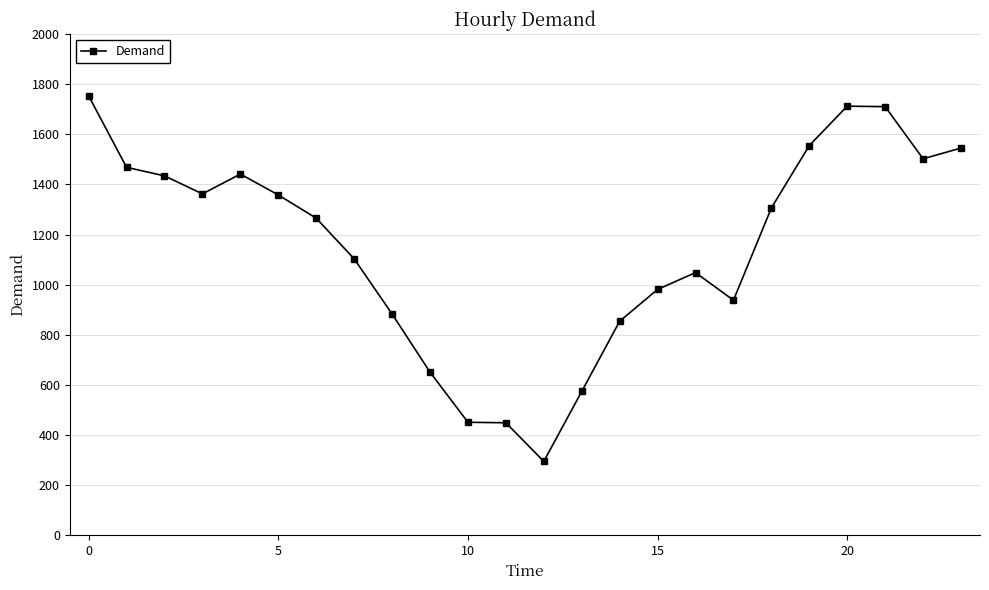

How many categories are shown in the chart?

24